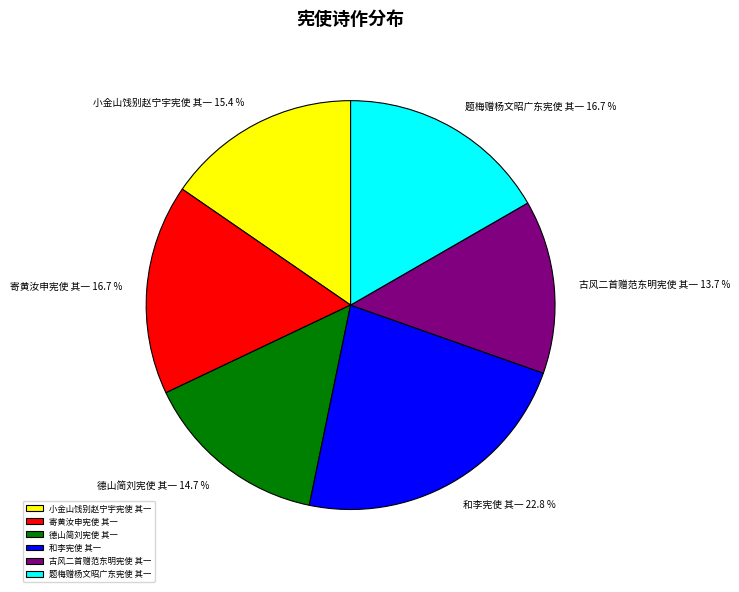

To the nearest percent, what is the average slice percentage?

17%